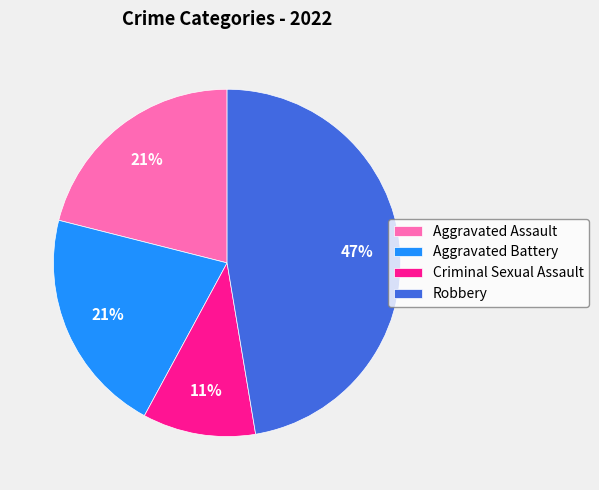

Which category has the smallest portion of the pie?

Criminal Sexual Assault